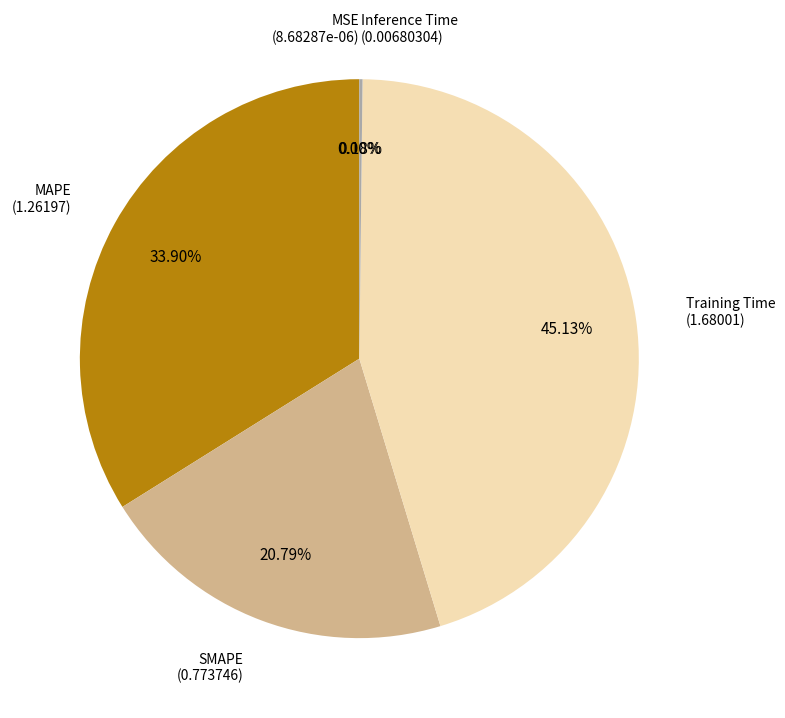

Between MAPE and SMAPE, which is larger?

MAPE